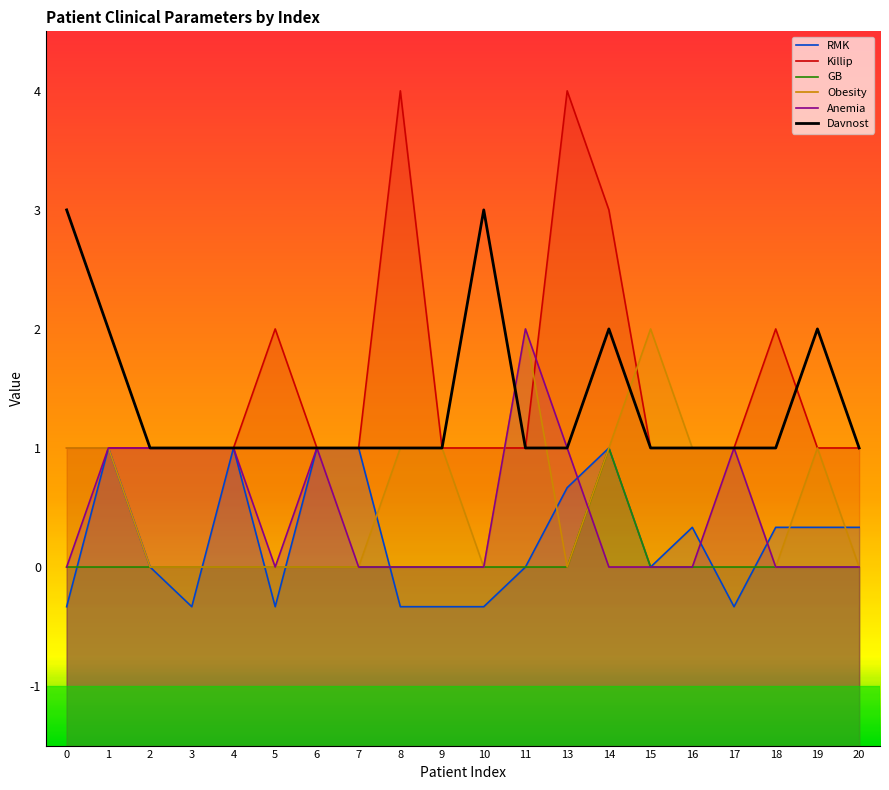

Rank the series by their maximum value, from highest to lowest.

Killip, Davnost, Obesity, Anemia, RMK, GB